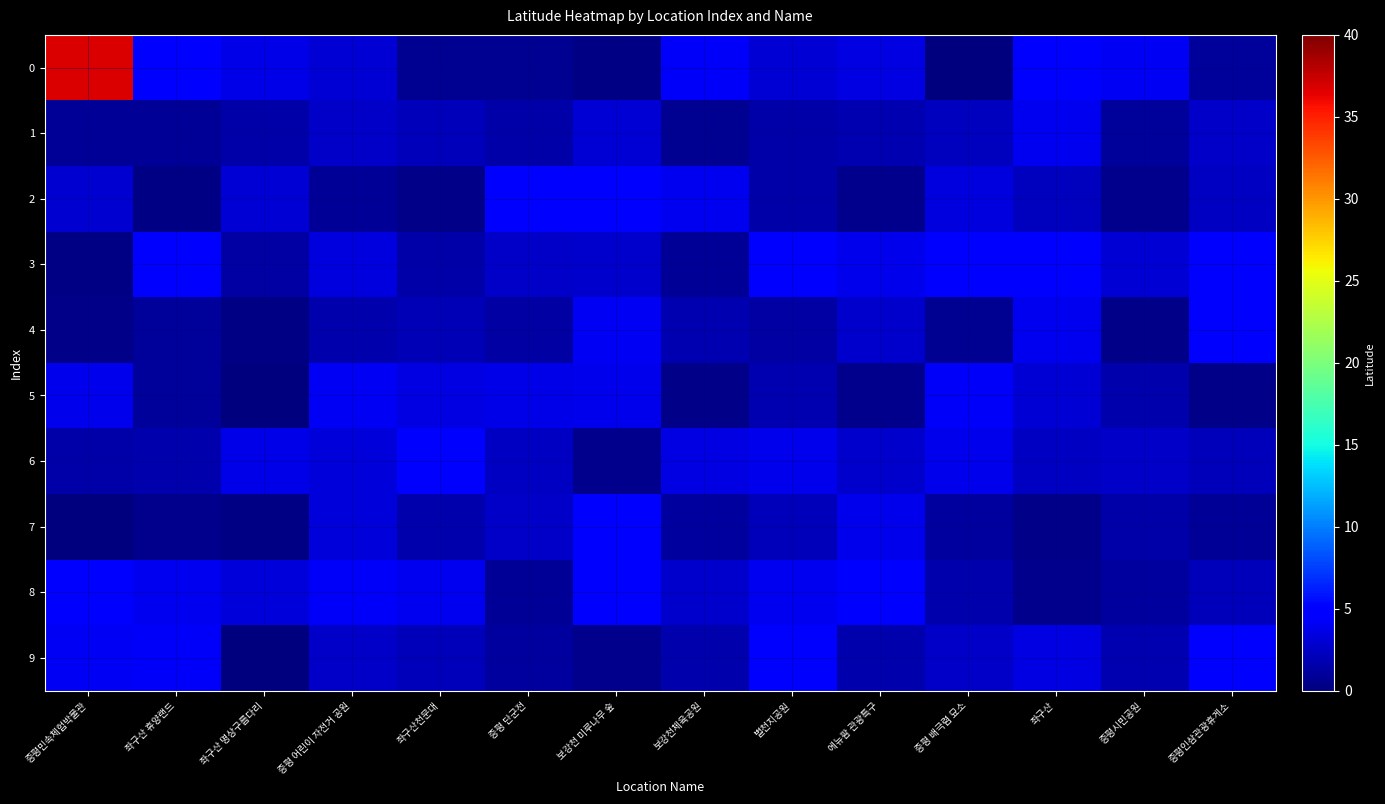

What is the maximum value shown in the chart?

36.8